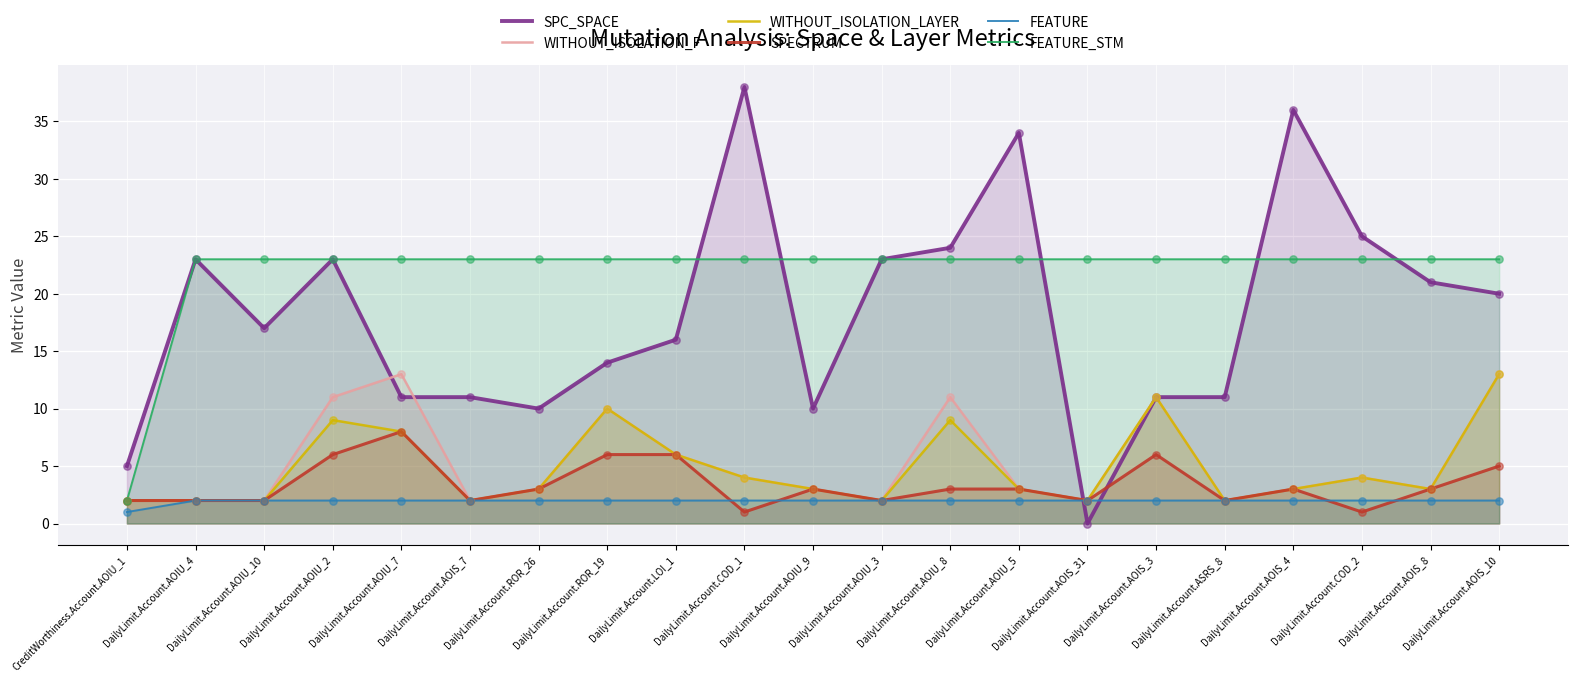

What is the total value across all series at DailyLimit.Account.AOIU_2?

74